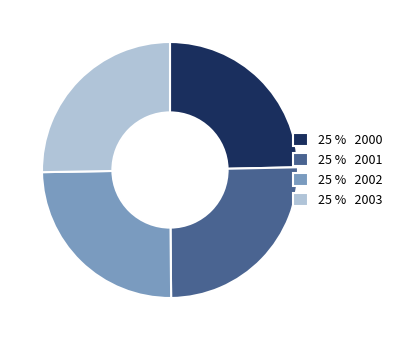

Is there any slice that represents more than half of the pie?

No